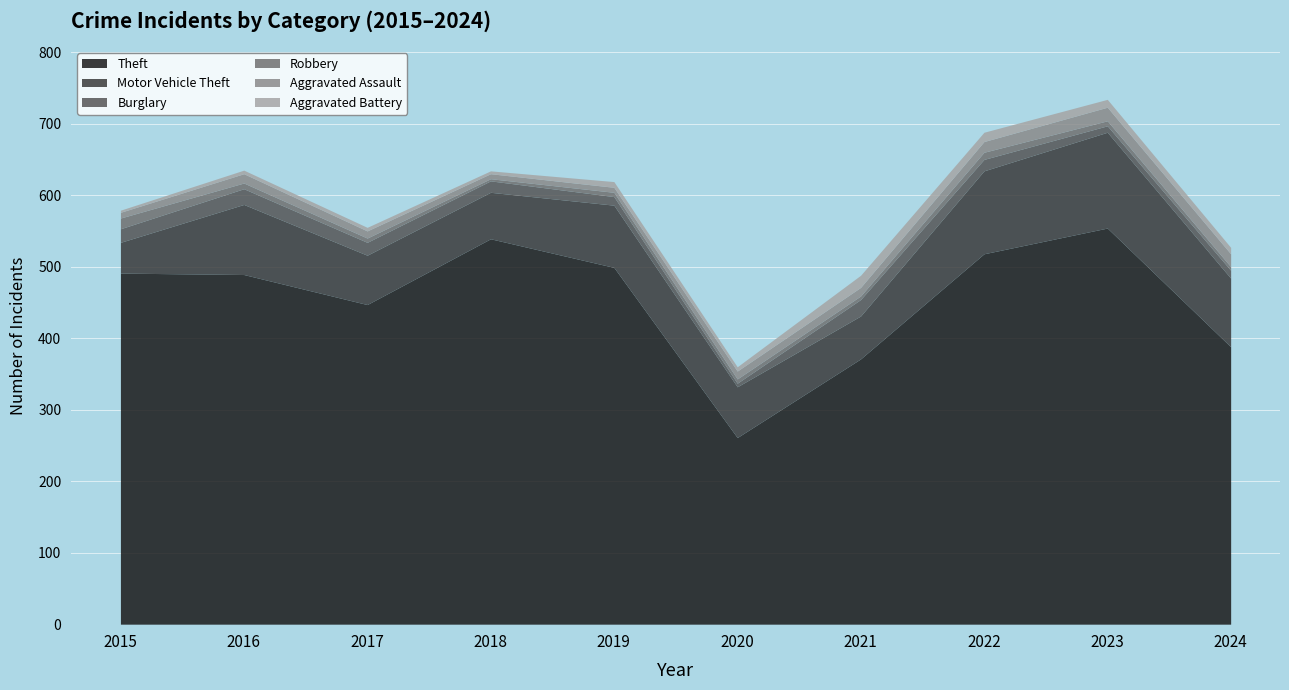

How many data points in Aggravated Assault are less than 12?

5